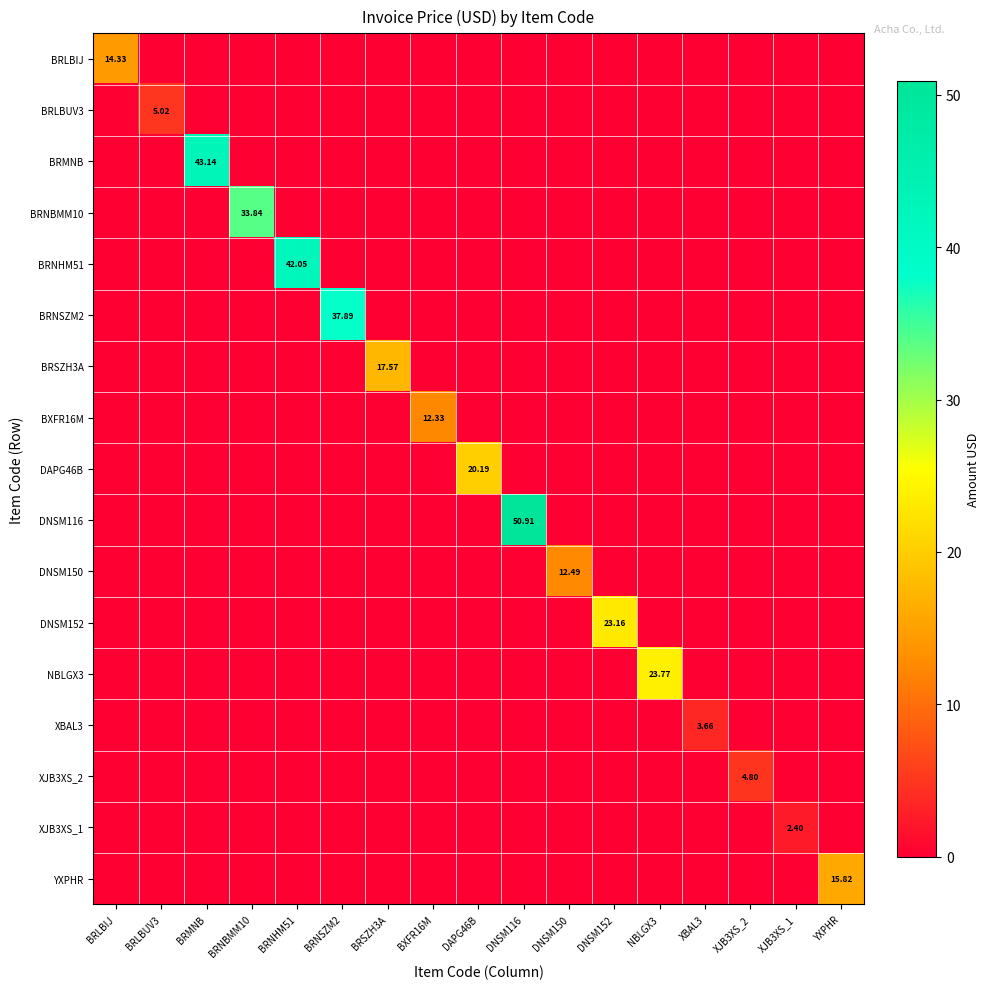

What is the sum of the XJB3XS_2 values at XJB3XS_2 and DAPG46B?

4.8